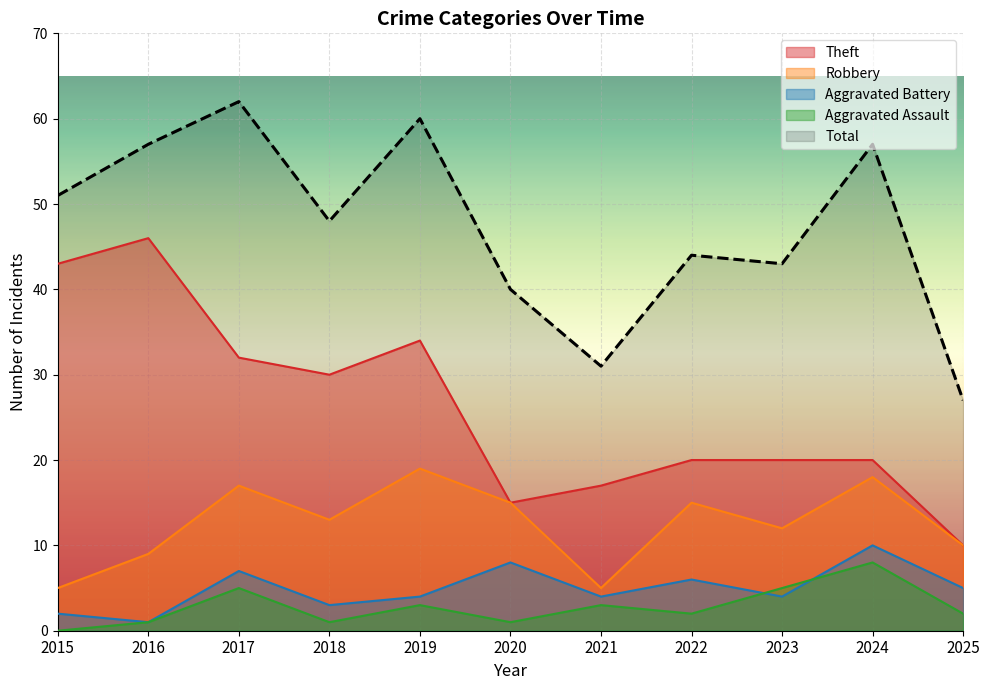

What is the difference between the maximum and minimum values in the Aggravated Assault series?

8